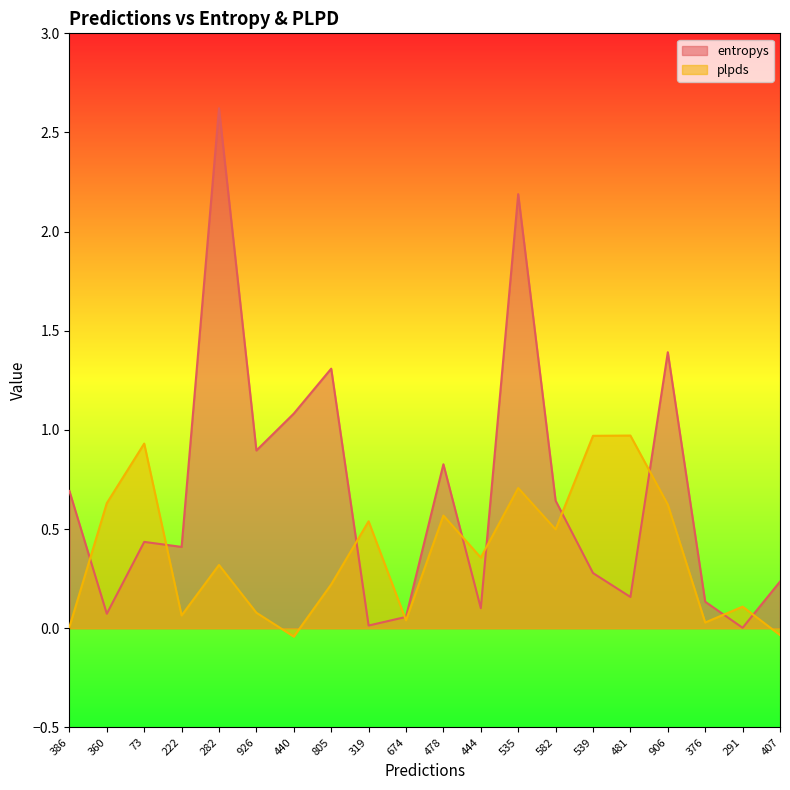

How many interior local peaks does the entropys series have?

6